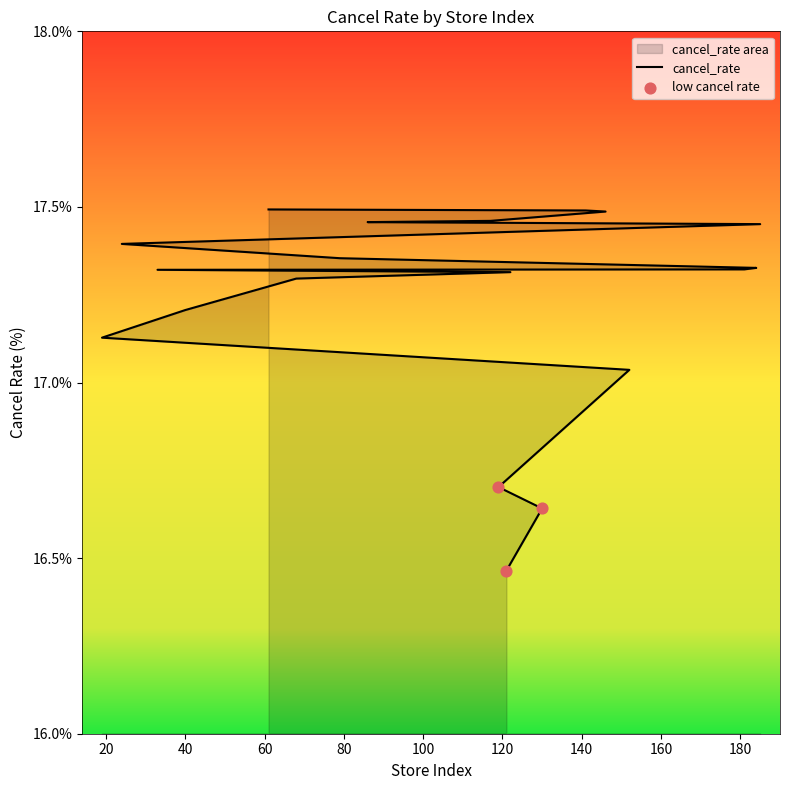

Which has a higher value, 24 or 119?

24